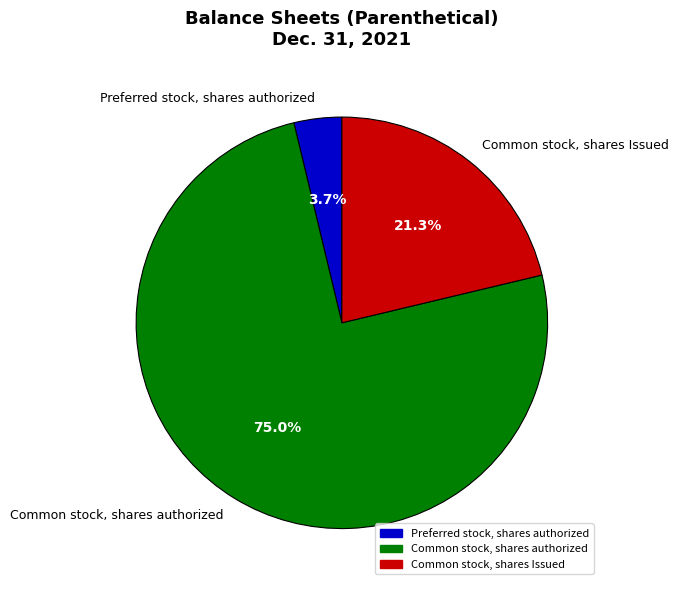

Between Common stock, shares authorized and Common stock, shares Issued, which is larger?

Common stock, shares authorized